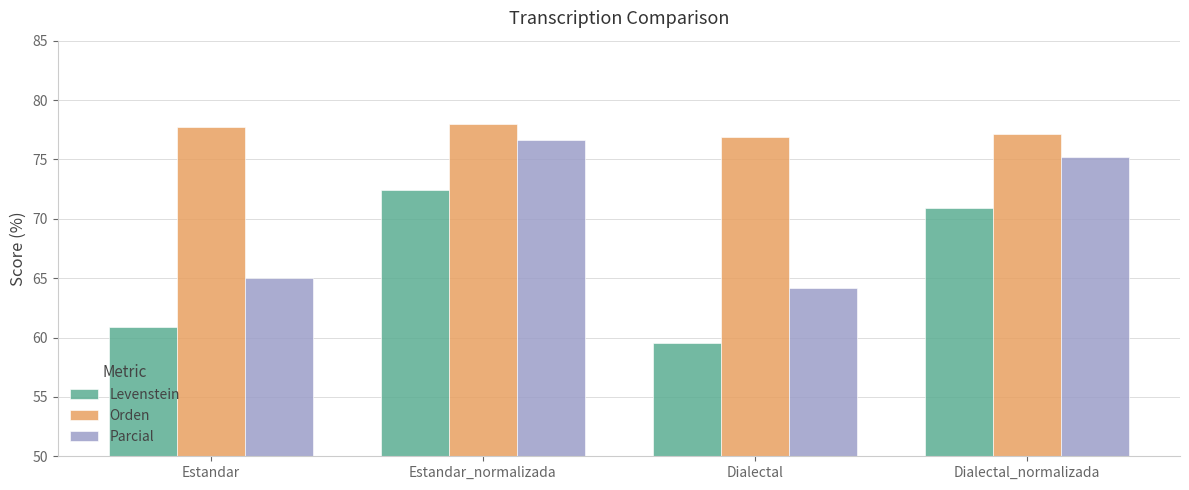

At which category is the sum across all series the highest?

Estandar_normalizada